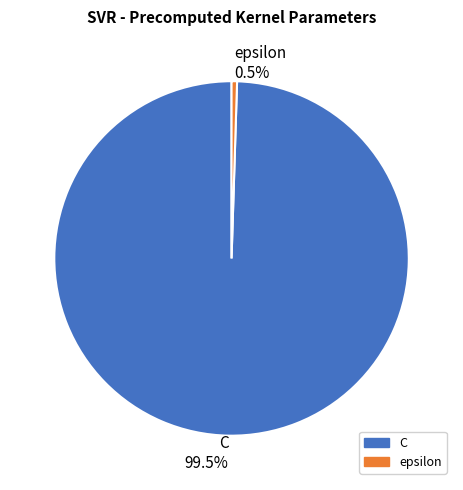

Does C represent more than half of the total?

Yes